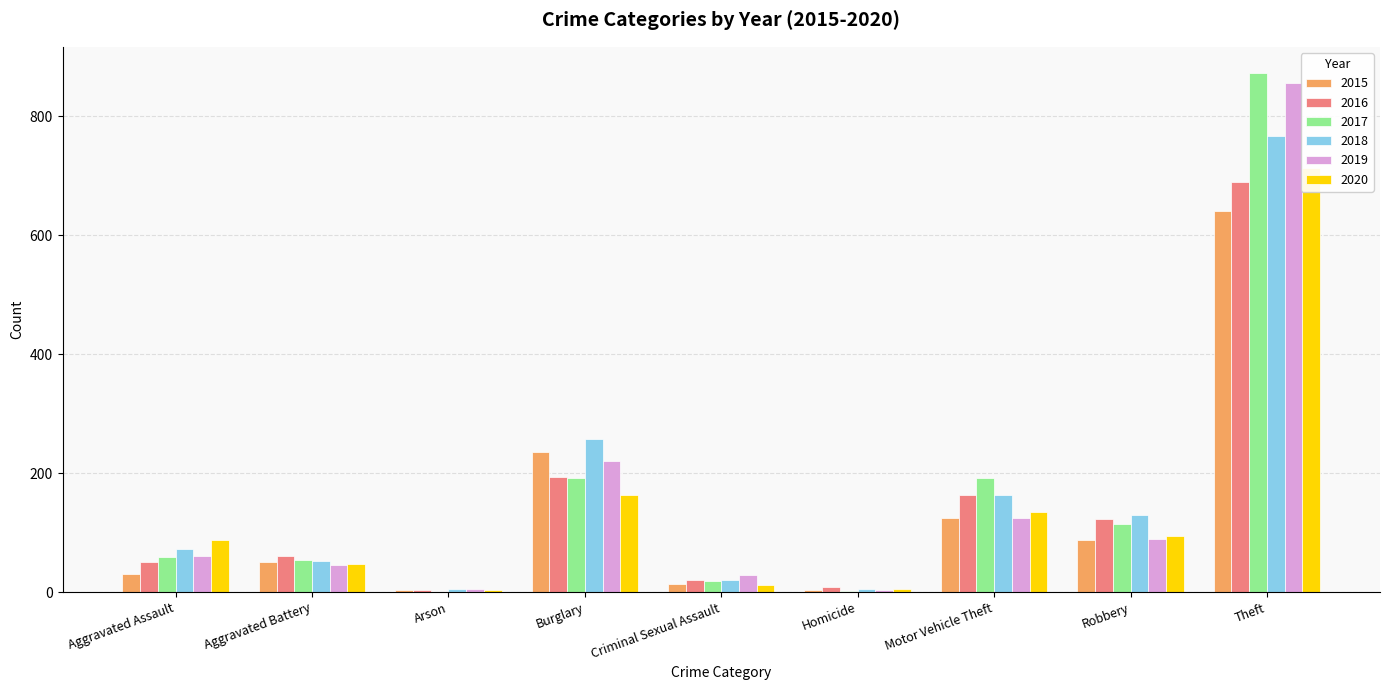

What is the sum of the 2018 values at Burglary and Theft?

1024